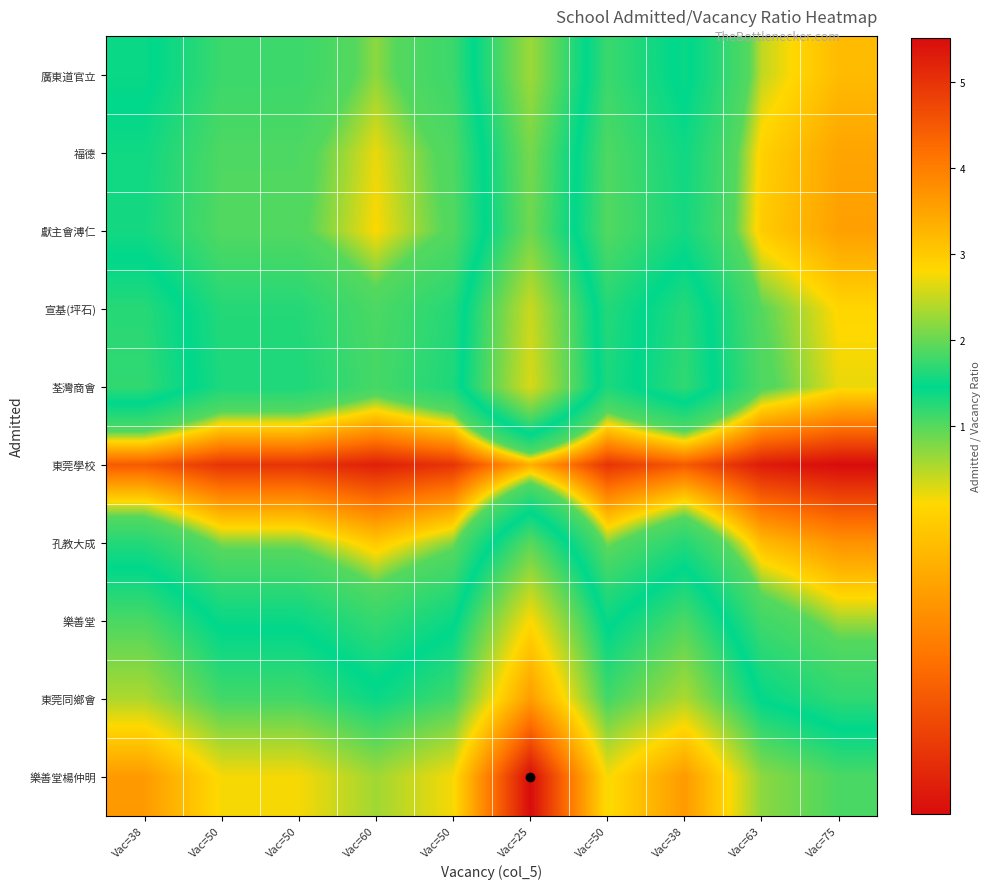

Which series has the widest spread of values?

樂善堂楊仲明